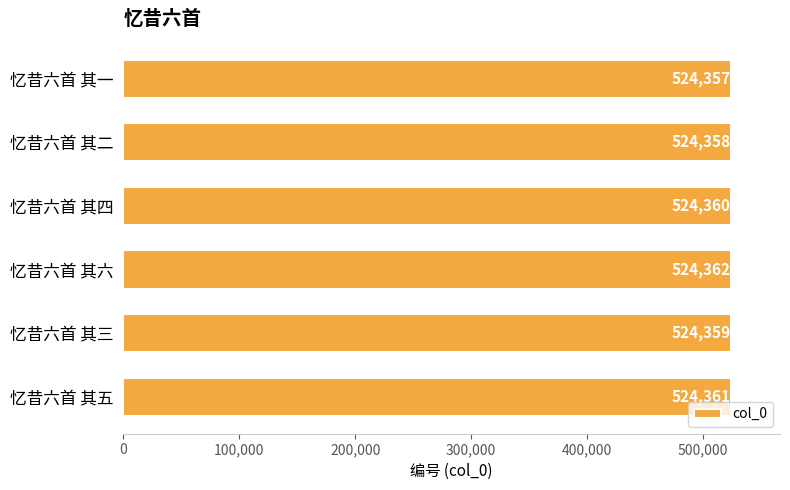

Reading bottom to top, extract all data points from this chart.

忆昔六首 其五=524361	忆昔六首 其三=524359	忆昔六首 其六=524362	忆昔六首 其四=524360	忆昔六首 其二=524358	忆昔六首 其一=524357